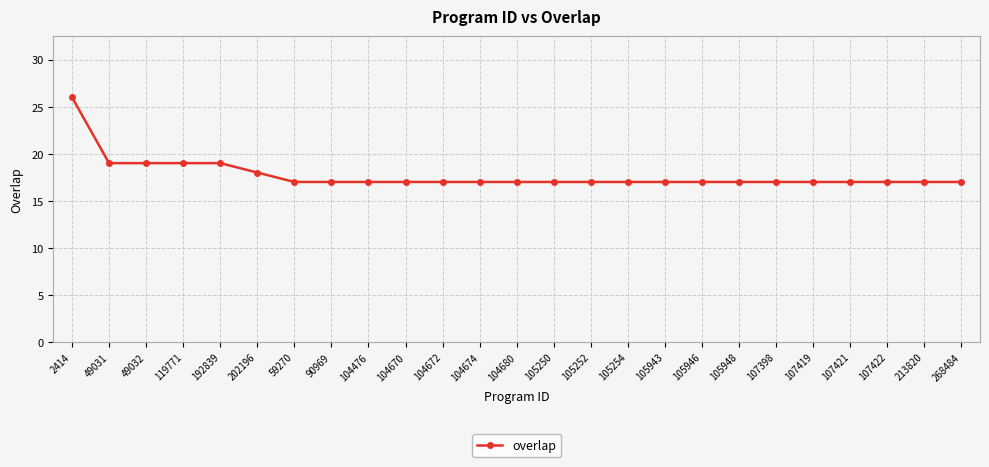

What is the average value?

18